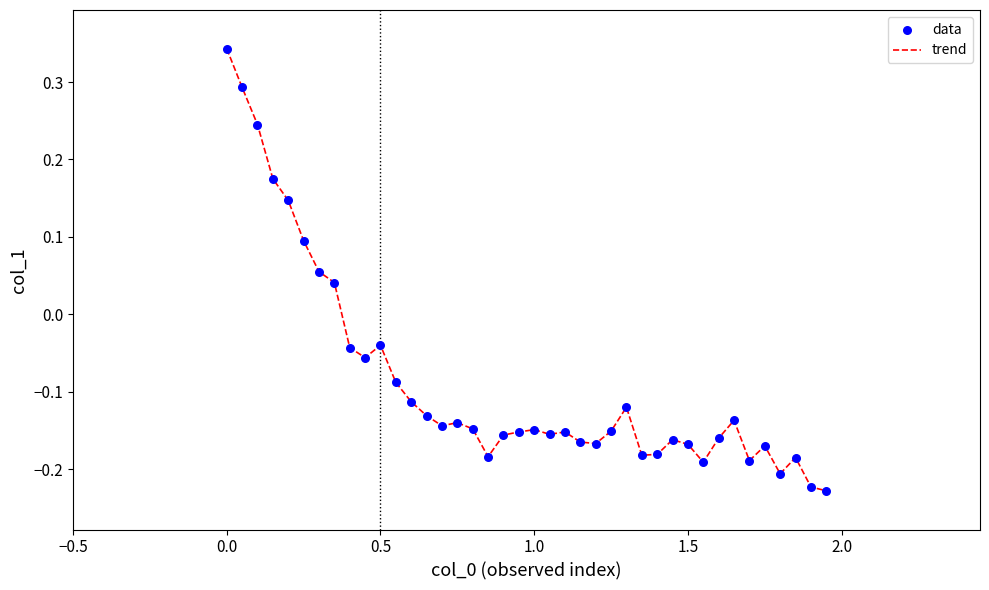

What is the difference between the maximum and minimum values?

0.6